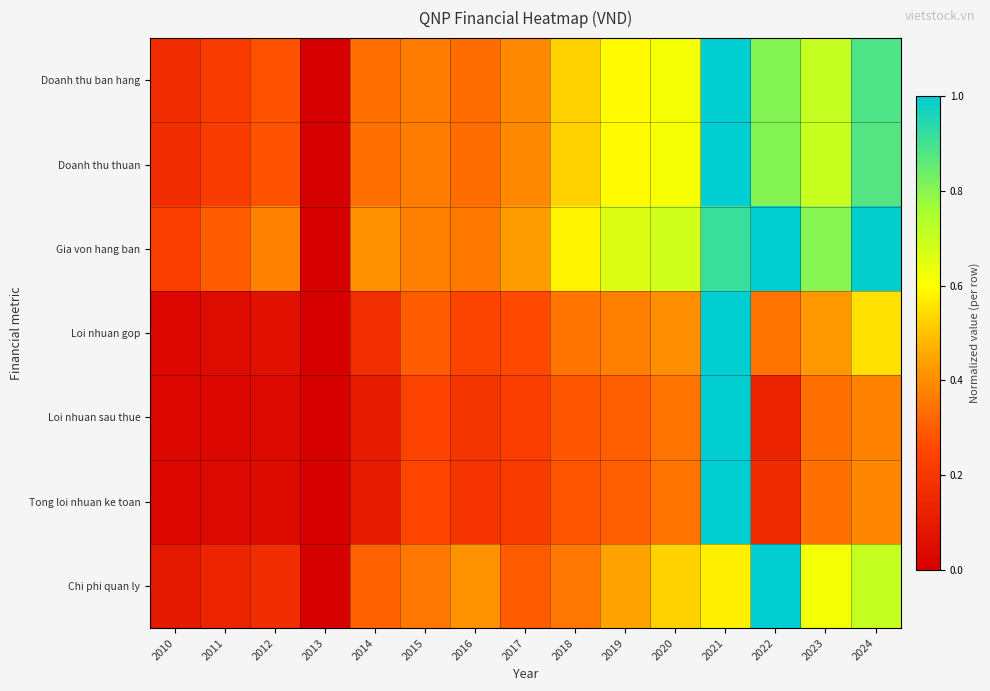

Which series has the largest total across all categories?

Gia von hang ban